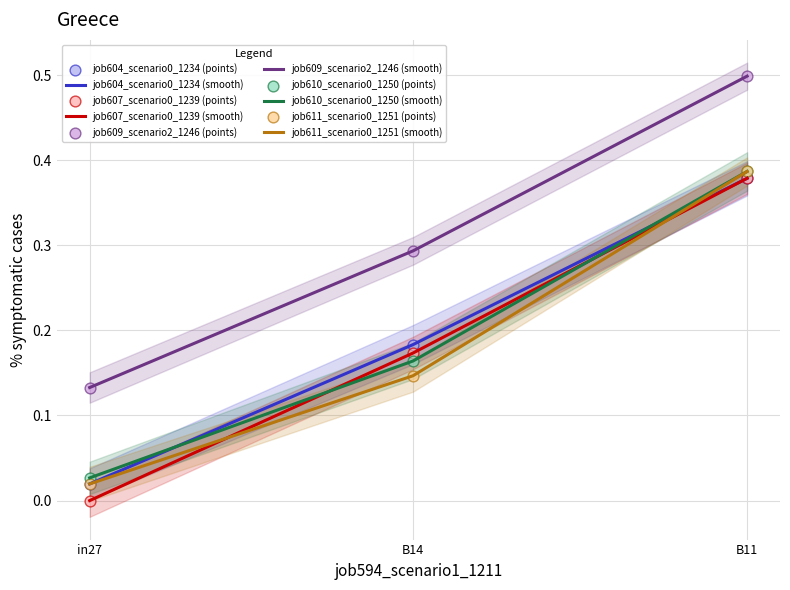

Which series has the largest total across all categories?

job609_scenario2_1246